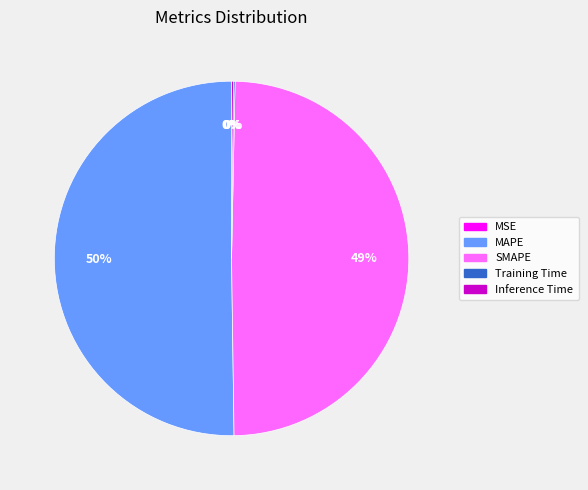

What is the majority slice?

MAPE